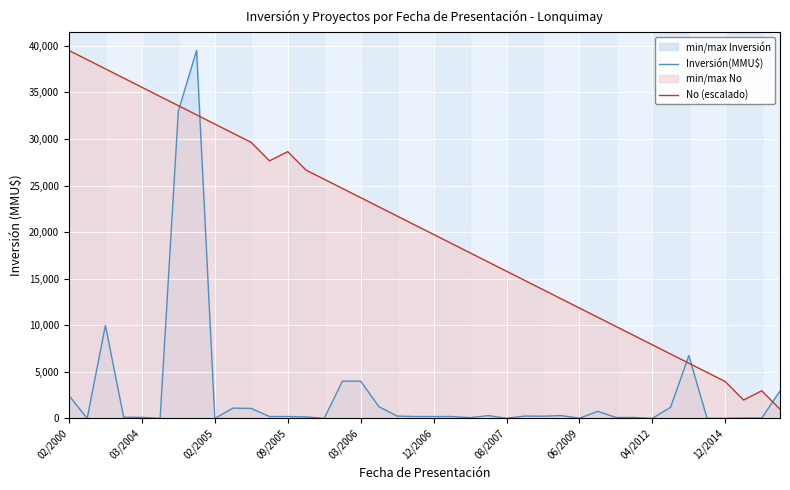

Reading left to right, list all the values displayed in this chart.

Inversión(MMU$): 2460.0	0.0	10000.0	130.0	111.0	0.0	33000.0	39510.0	0.0	1105.0	1070.0	200.0	200.0	160.0	0.0	4000.0	4000.0	1254.0	250.0	200.0	200.0	200.0	80.0	300.0	10.0	250.0	234.0	300.0	22.0	760.0	100.0	100.0	0.0	1200.0	6750.0	10.0	10.0	45.0	45.0	2940.0
No (escalado): 39510.0	38522.2	37534.5	36546.8	35559.0	34571.2	33583.5	32595.8	31608.0	30620.2	29632.5	27657.0	28644.8	26669.2	25681.5	24693.8	23706.0	22718.2	21730.5	20742.8	19755.0	18767.2	17779.5	16791.8	15804.0	14816.2	13828.5	12840.8	11853.0	10865.2	9877.5	8889.8	7902.0	6914.2	5926.5	4938.8	3951.0	1975.5	2963.2	987.8